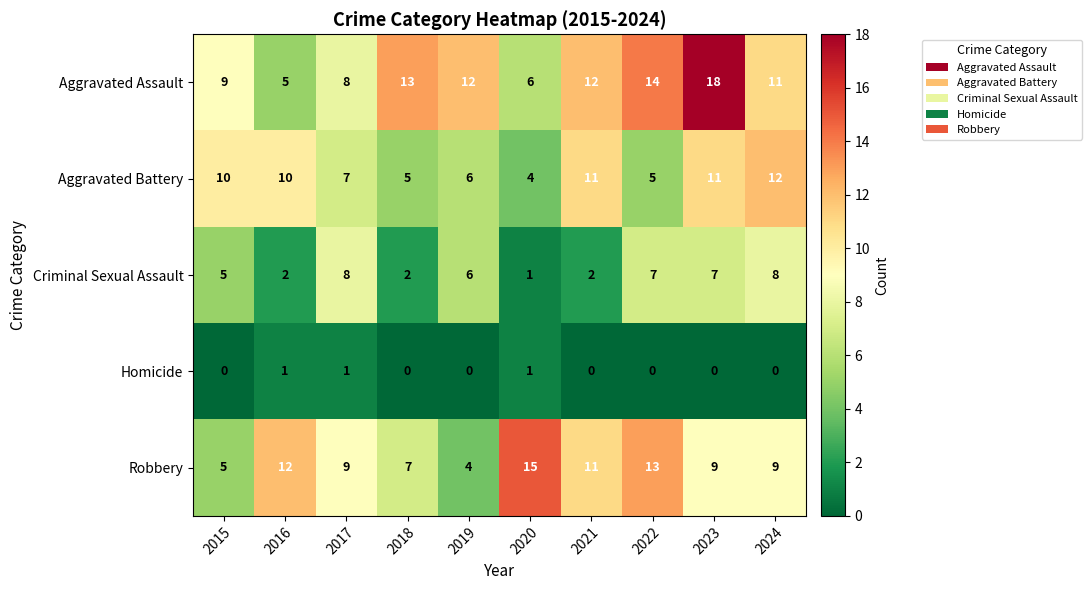

Where is Aggravated Assault nearest to the value 11?

2024